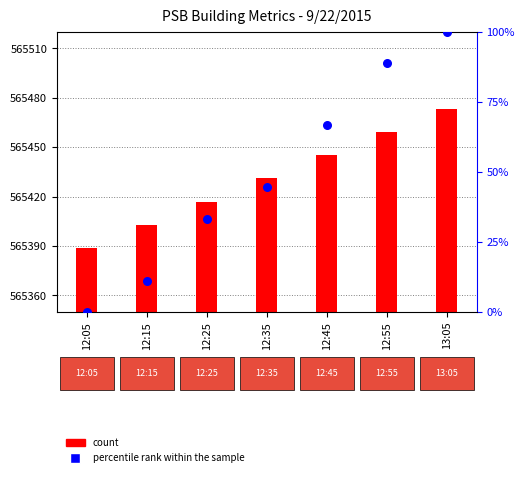

At how many categories does at least one series exceed 447073?

7